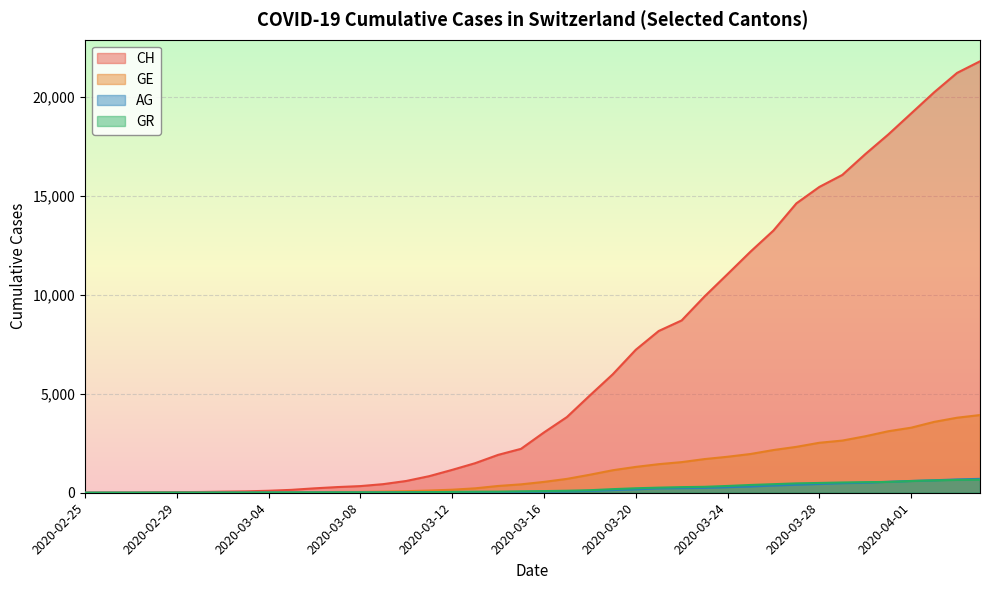

Reading right to left, extract all data points from this chart.

CH: 2020-04-04=21807	2020-04-03=21220	2020-04-02=20238	2020-04-01=19171	2020-03-31=18105	2020-03-30=17113	2020-03-29=16063	2020-03-28=15457	2020-03-27=14627	2020-03-26=13253	2020-03-25=12186	2020-03-24=11050	2020-03-23=9925	2020-03-22=8709	2020-03-21=8175	2020-03-20=7225	2020-03-19=5989	2020-03-18=4917	2020-03-17=3825	2020-03-16=3047	2020-03-15=2219	2020-03-14=1913	2020-03-13=1493	2020-03-12=1156	2020-03-11=838	2020-03-10=595	2020-03-09=435	2020-03-08=336	2020-03-07=287	2020-03-06=223	2020-03-05=146	2020-03-04=100	2020-03-03=70	2020-03-02=56	2020-03-01=38	2020-02-29=31	2020-02-28=19	2020-02-27=9	2020-02-26=5	2020-02-25=0
GE: 2020-04-04=3927	2020-04-03=3792	2020-04-02=3581	2020-04-01=3288	2020-03-31=3108	2020-03-30=2854	2020-03-29=2637	2020-03-28=2526	2020-03-27=2320	2020-03-26=2159	2020-03-25=1958	2020-03-24=1819	2020-03-23=1702	2020-03-22=1548	2020-03-21=1444	2020-03-20=1306	2020-03-19=1138	2020-03-18=910	2020-03-17=700	2020-03-16=548	2020-03-15=424	2020-03-14=342	2020-03-13=223	2020-03-12=153	2020-03-11=112	2020-03-10=79	2020-03-09=59	2020-03-08=44	2020-03-07=42	2020-03-06=29	2020-03-05=20	2020-03-04=15	2020-03-03=13	2020-03-02=10	2020-03-01=9	2020-02-29=8	2020-02-28=4	2020-02-27=1	2020-02-26=1	2020-02-25=0
AG: 2020-04-04=702	2020-04-03=673	2020-04-02=631	2020-04-01=596	2020-03-31=554	2020-03-30=506	2020-03-29=485	2020-03-28=444	2020-03-27=407	2020-03-26=367	2020-03-25=318	2020-03-24=283	2020-03-23=245	2020-03-22=235	2020-03-21=223	2020-03-20=175	2020-03-19=134	2020-03-18=96	2020-03-17=69	2020-03-16=56	2020-03-15=43	2020-03-14=33	2020-03-13=30	2020-03-12=27	2020-03-11=20	2020-03-10=18	2020-03-09=15	2020-03-08=14	2020-03-07=14	2020-03-06=12	2020-03-05=11	2020-03-04=10	2020-03-03=7	2020-03-02=7	2020-03-01=4	2020-02-29=3	2020-02-28=1	2020-02-27=1	2020-02-26=1	2020-02-25=0
GR: 2020-04-04=657	2020-04-03=649	2020-04-02=622	2020-04-01=592	2020-03-31=547	2020-03-30=535	2020-03-29=519	2020-03-28=495	2020-03-27=474	2020-03-26=433	2020-03-25=393	2020-03-24=343	2020-03-23=300	2020-03-22=284	2020-03-21=258	2020-03-20=226	2020-03-19=182	2020-03-18=128	2020-03-17=101	2020-03-16=84	2020-03-15=71	2020-03-14=56	2020-03-13=53	2020-03-12=43	2020-03-11=31	2020-03-10=22	2020-03-09=18	2020-03-08=18	2020-03-07=17	2020-03-06=16	2020-03-05=14	2020-03-04=12	2020-03-03=9	2020-03-02=9	2020-03-01=6	2020-02-29=6	2020-02-28=6	2020-02-27=2	2020-02-26=2	2020-02-25=0